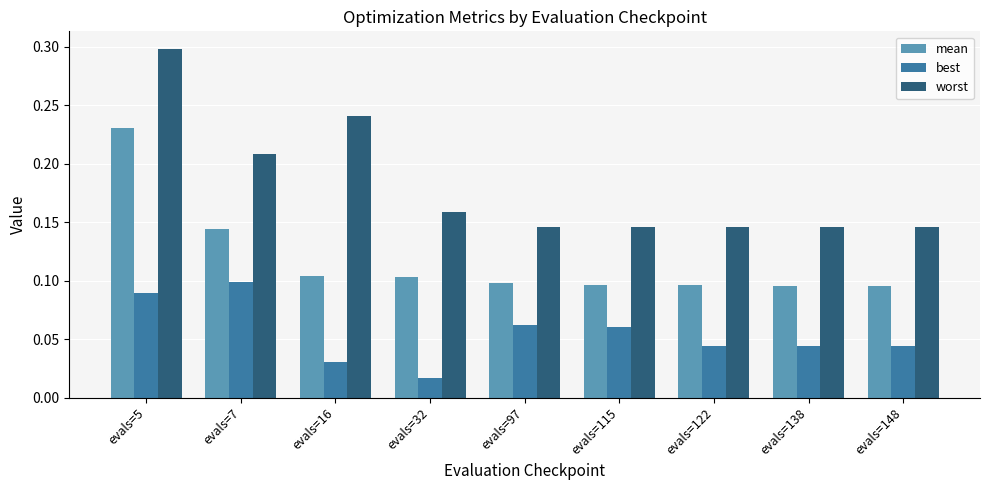

At which category is the sum across all series the highest?

evals=5